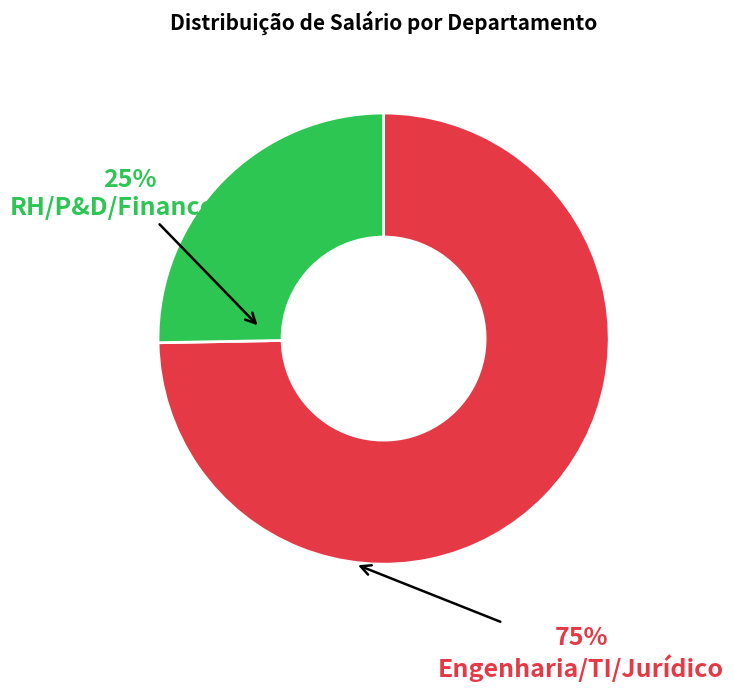

Which slice is the smallest?

RH/P&D/Financeiro